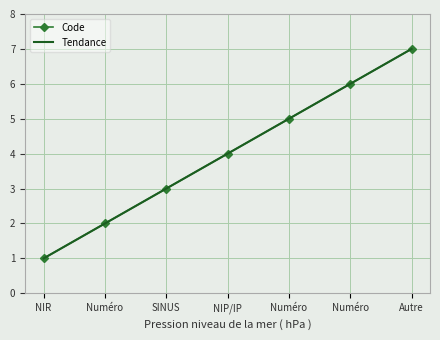

How many data points in Code are above 4?

3